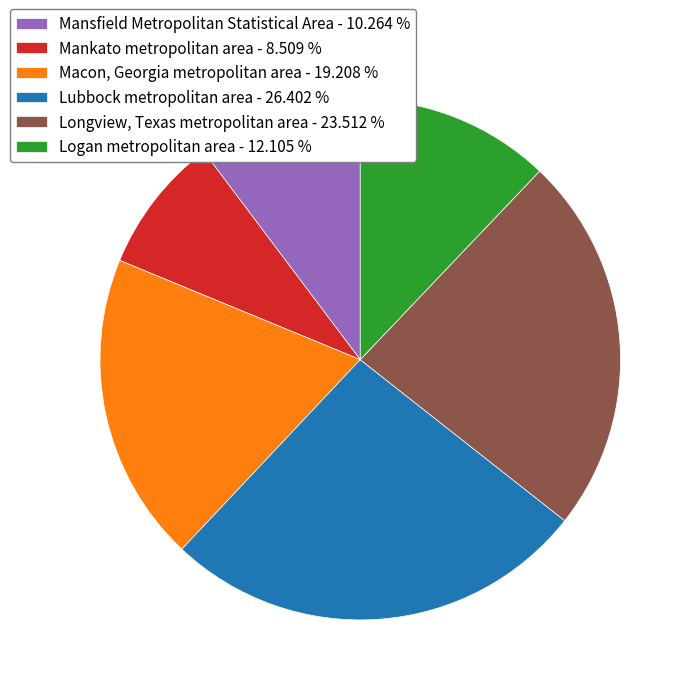

Combined, do Lubbock metropolitan area - 26.402 % and Macon, Georgia metropolitan area - 19.208 % account for over 50%?

No